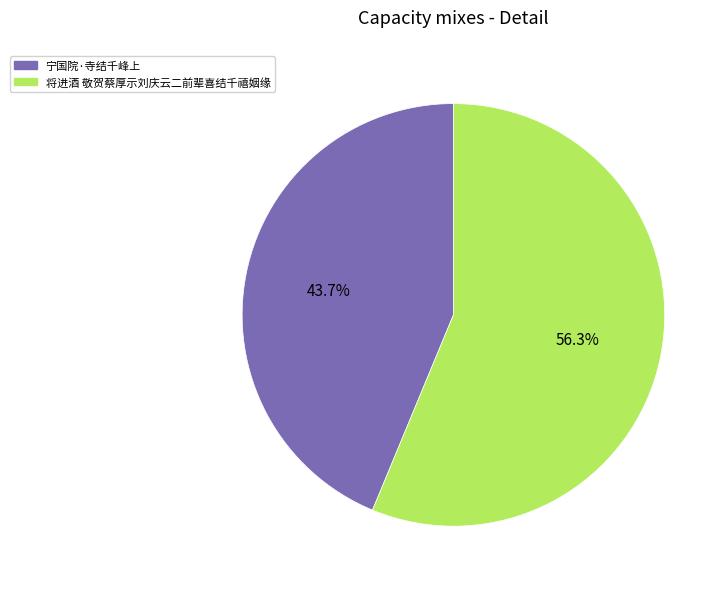

Which category has the biggest portion of the pie?

将进酒 敬贺蔡厚示刘庆云二前辈喜结千禧姻缘